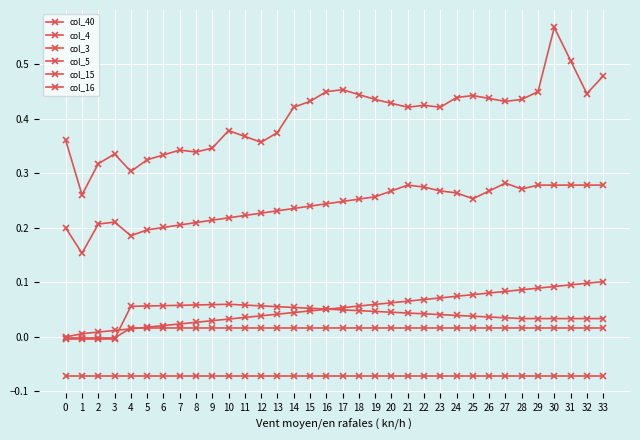

Does the chart have visible grid lines?

Yes